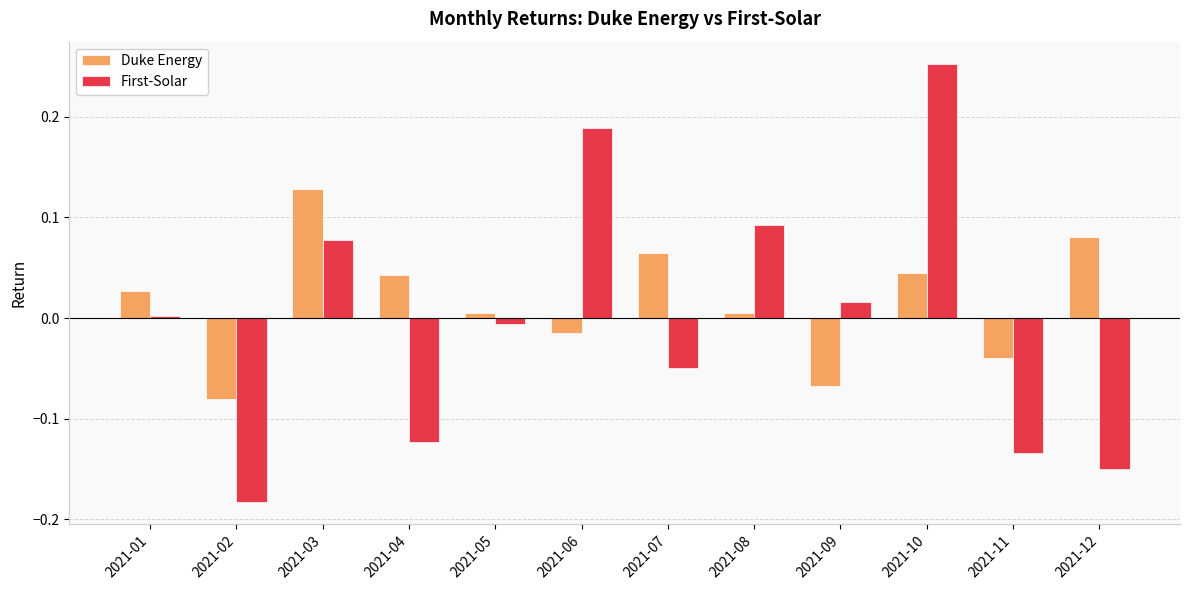

What is the difference between the maximum and minimum values in the First-Solar series?

0.4